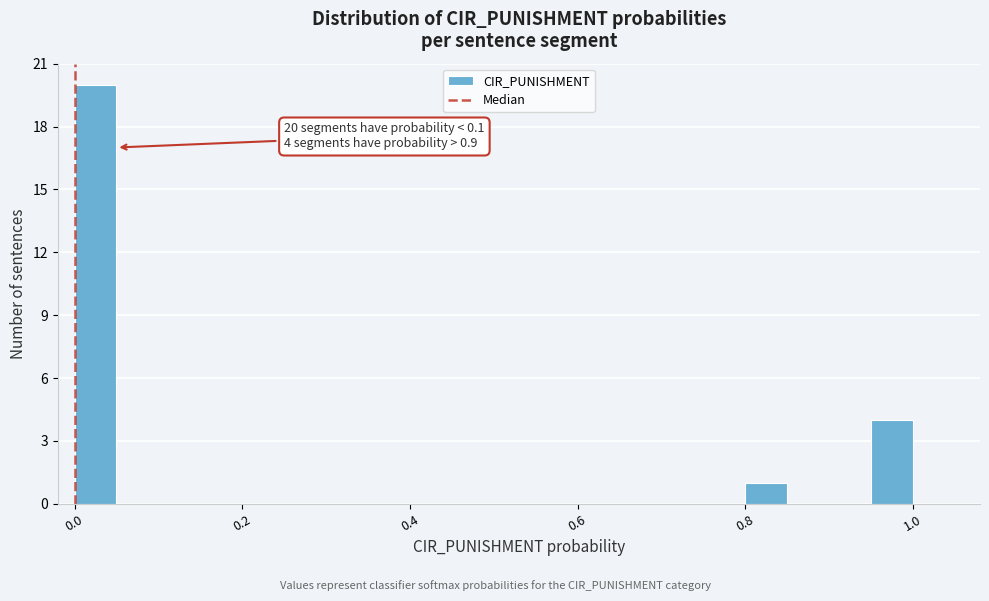

Read against the x-axis, roughly where is the centre of the tallest bar?

0.02